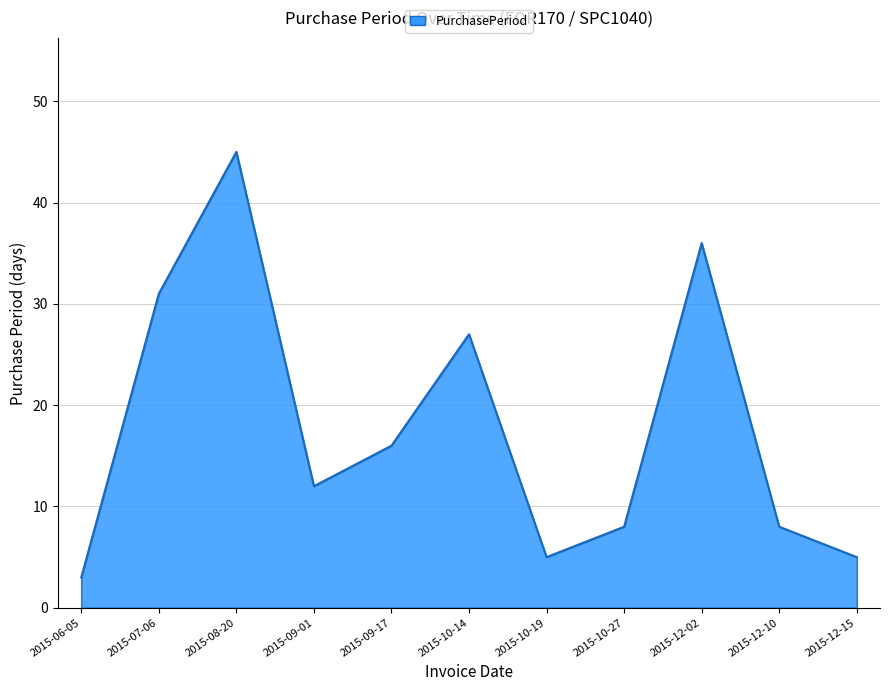

How many values are below 12?

5